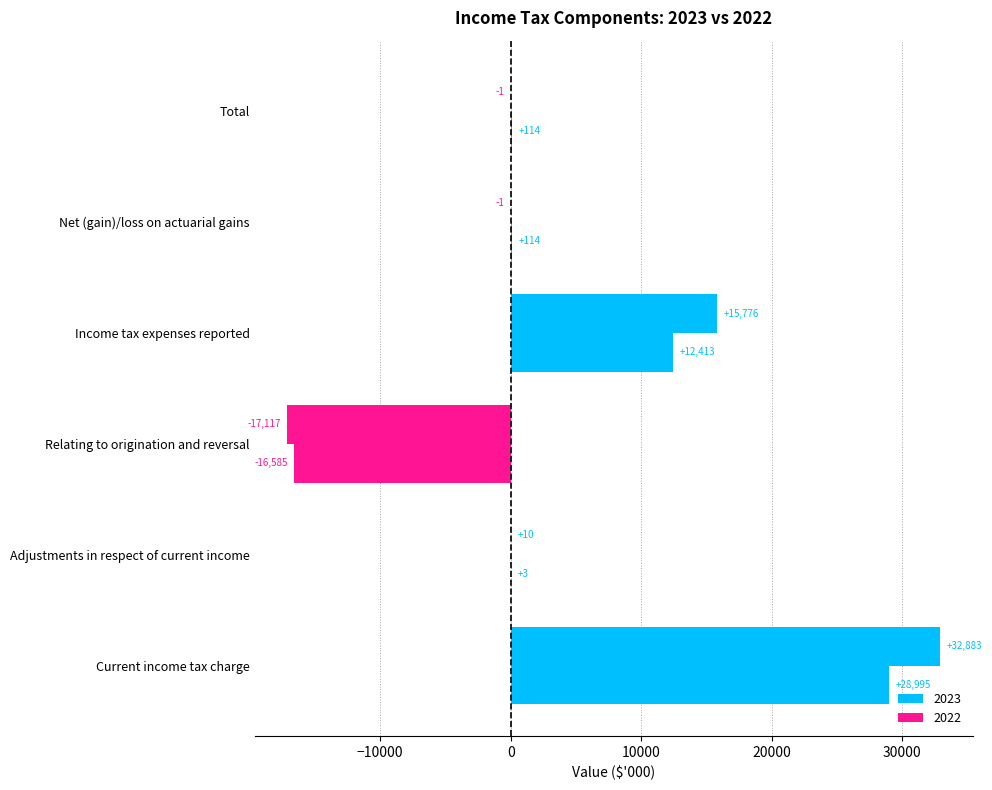

Is the value of 2023 at Adjustments in respect of current income greater than the value of 2022 at Income tax expenses reported?

No